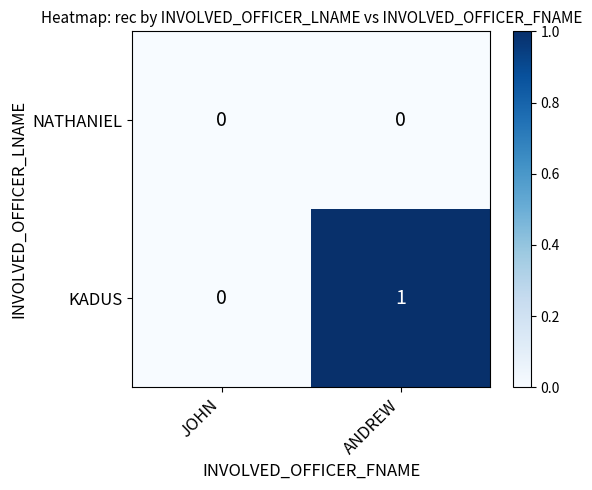

What is the spread (max minus min) of values at ANDREW?

1